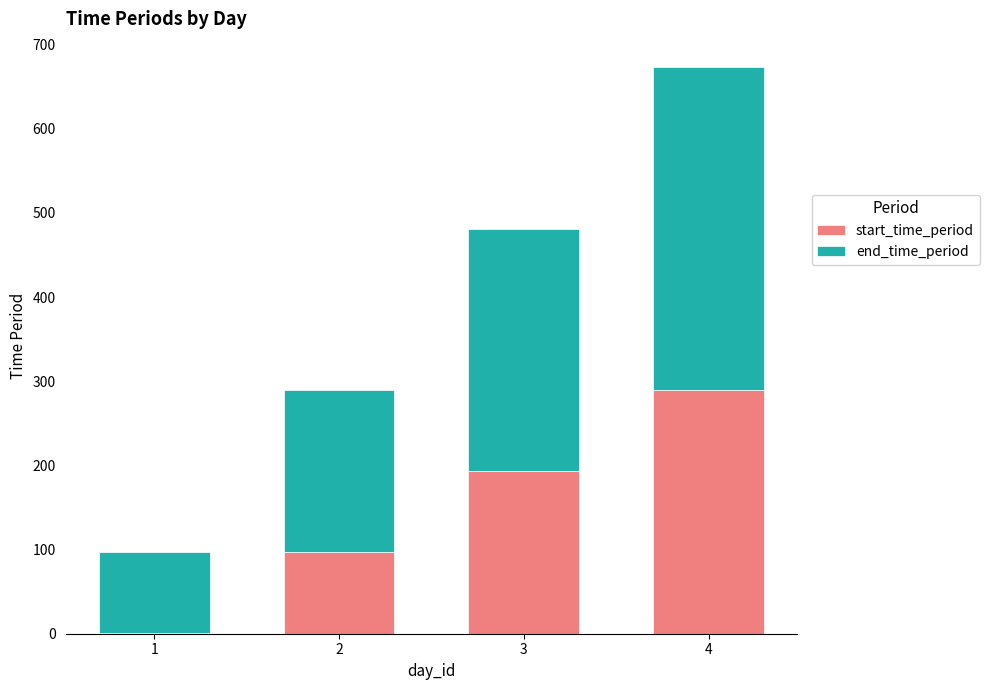

The value of start_time_period at 2 is 174. True or false?

False